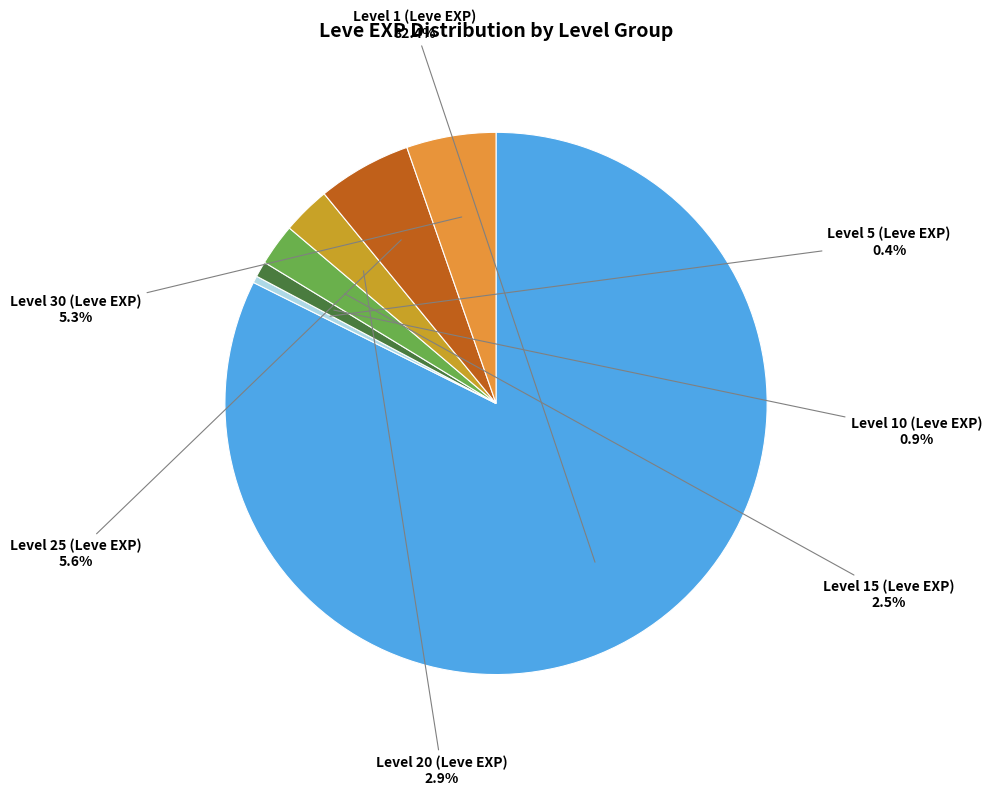

How many slices are in this pie chart?

7